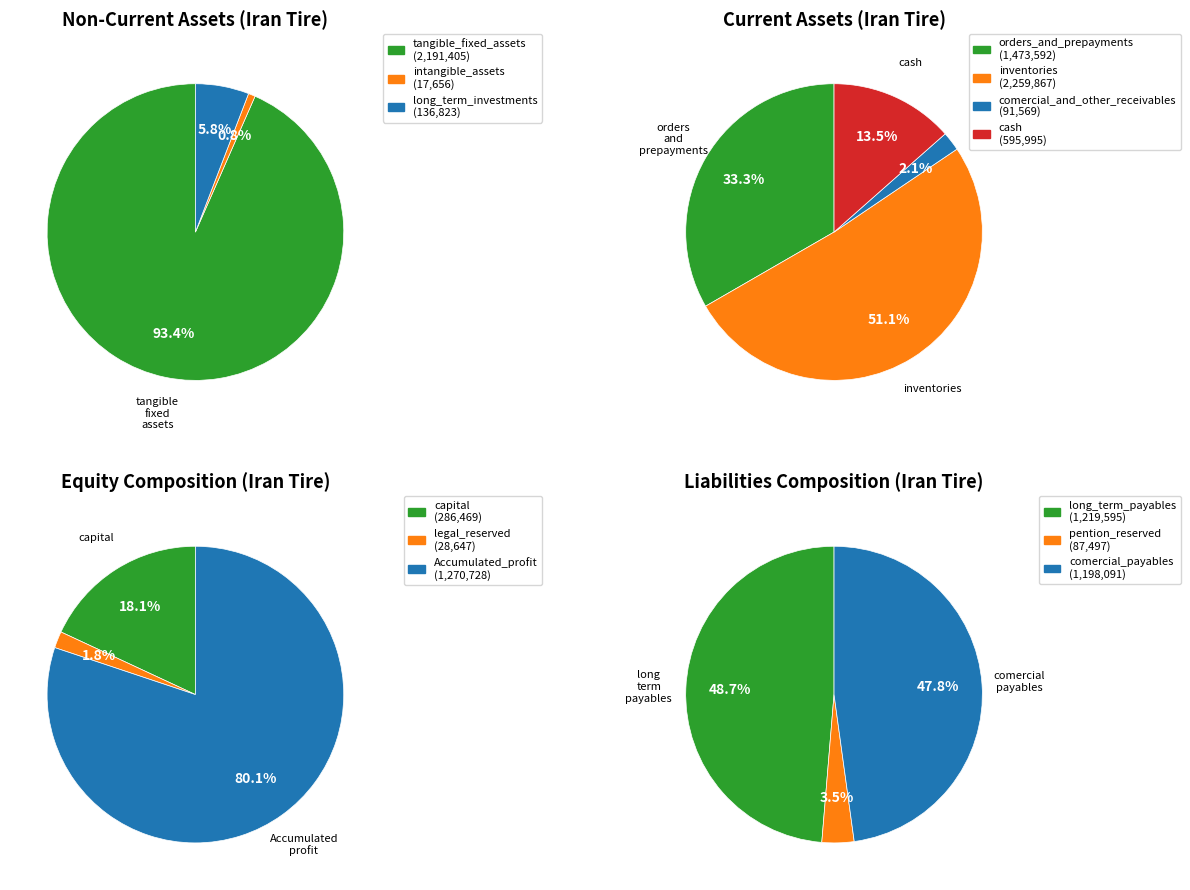

Which category has the smallest portion of the pie?

intangible_assets